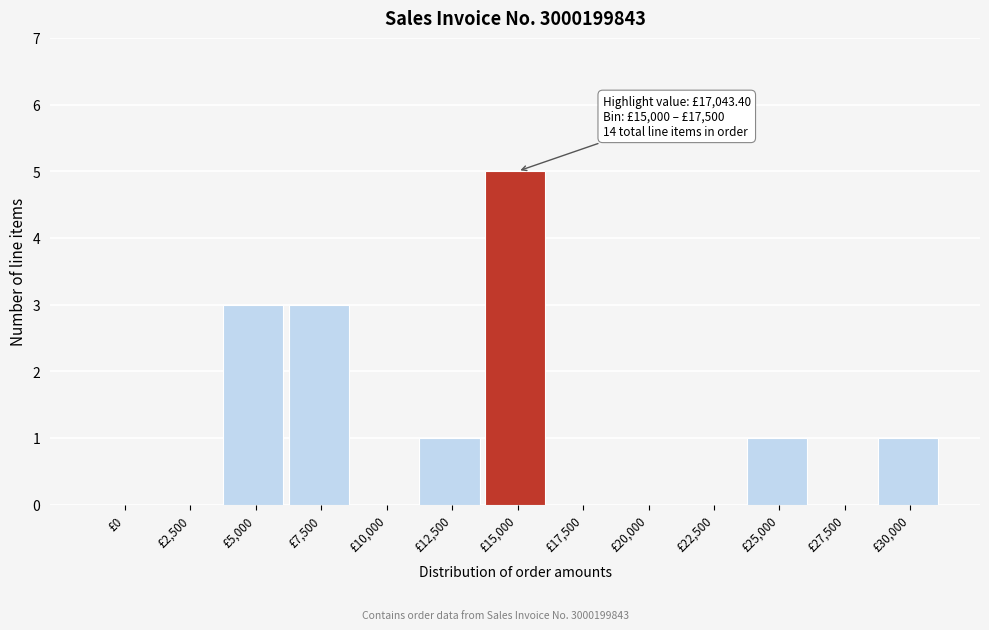

Reading left to right, extract all data points from this chart.

£0=0	£2,500=0	£5,000=3	£7,500=3	£10,000=0	£12,500=1	£15,000=5	£17,500=0	£20,000=0	£22,500=0	£25,000=1	£27,500=0	£30,000=1